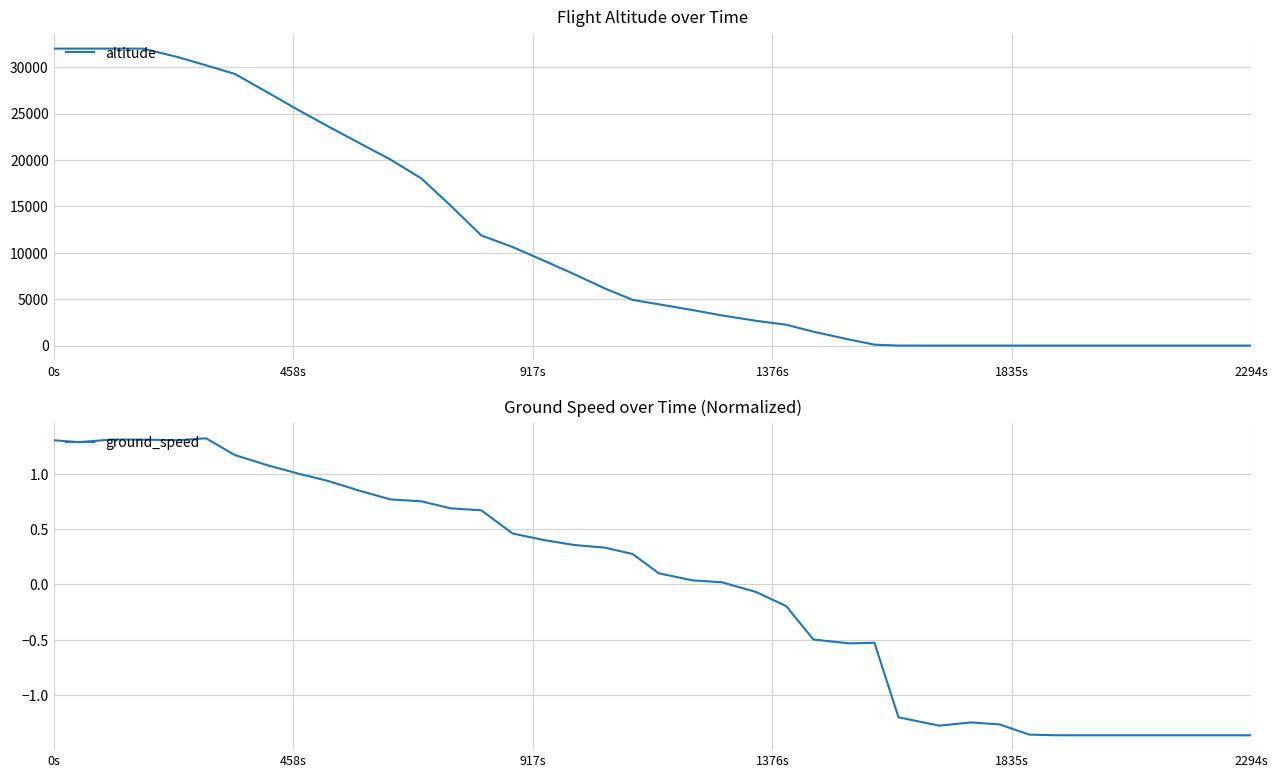

Reading right to left, what are all the values shown in this chart?

altitude: 0.0	0.0	0.0	0.0	0.0	0.0	0.0	0.0	0.0	0.0	0.0	0.0	100.0	650.0	1500.0	2250.0	2675.0	3250.0	3825.0	4450.0	4925.0	6175.0	7700.0	9200.0	10625.0	11875.0	15050.0	18025.0	20050.0	21750.0	23675.0	25375.0	27275.0	29275.0	30200.0	31100.0	32000.0	32000.0	32000.0	32000.0
ground_speed: -1.4	-1.4	-1.4	-1.4	-1.4	-1.4	-1.4	-1.4	-1.3	-1.2	-1.3	-1.2	-0.5	-0.5	-0.5	-0.2	-0.1	0.0	0.0	0.1	0.3	0.3	0.4	0.4	0.5	0.7	0.7	0.8	0.8	0.8	0.9	1.0	1.1	1.2	1.3	1.3	1.3	1.3	1.3	1.3